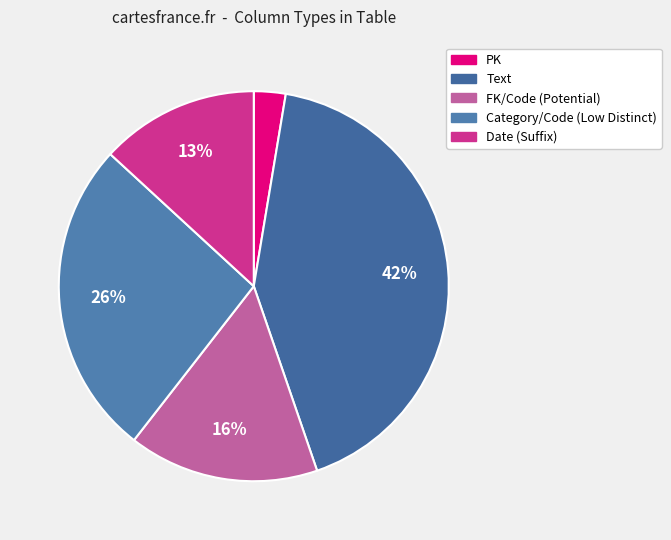

Which category has the biggest portion of the pie?

Text